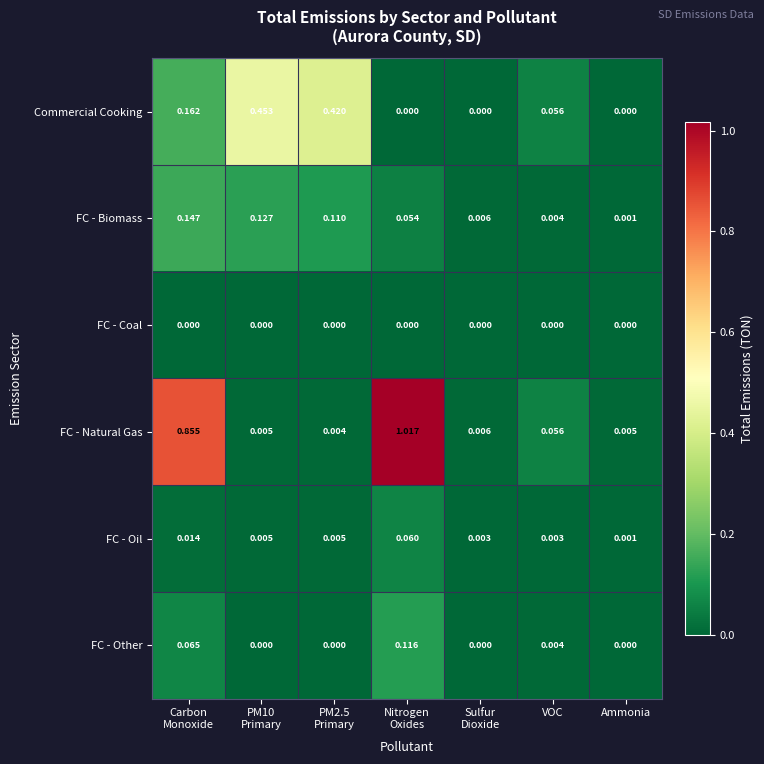

Which category has the lowest value in the FC - Oil series?

Ammonia